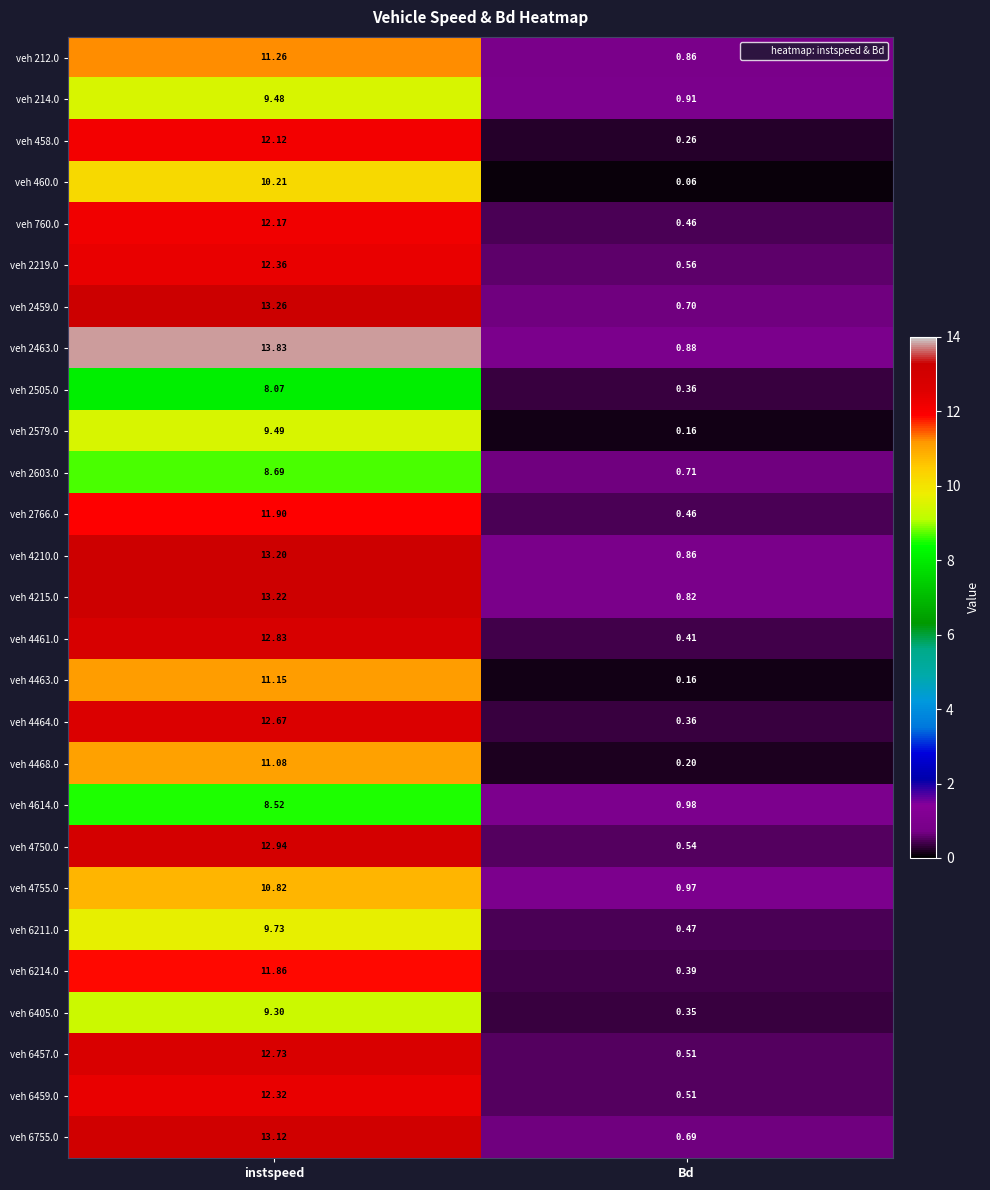

Which series has the largest range (max minus min)?

veh 2463.0